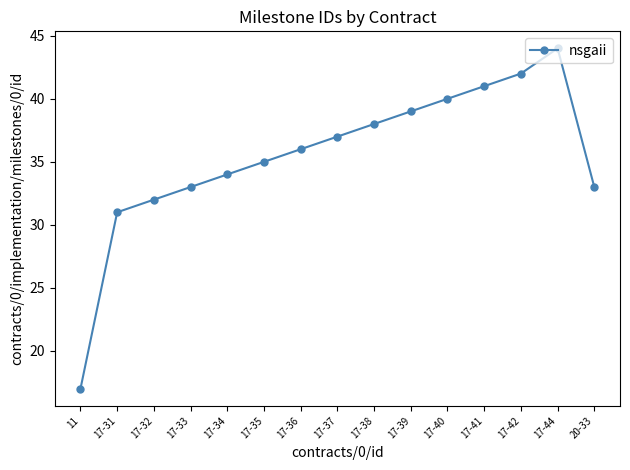

How many lines are shown in the chart?

1